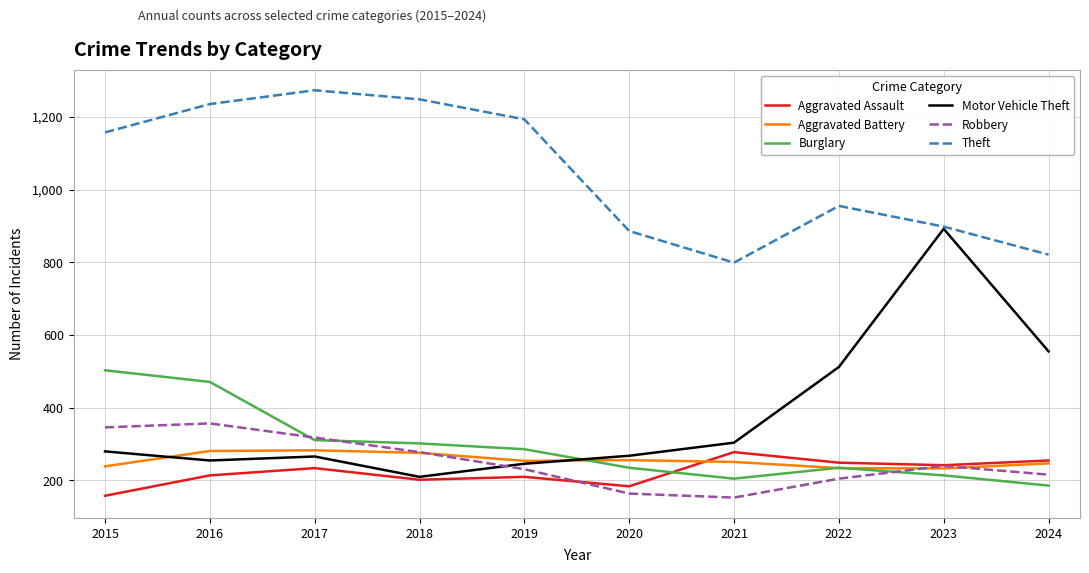

What is the total value across all series at 2018?

2516